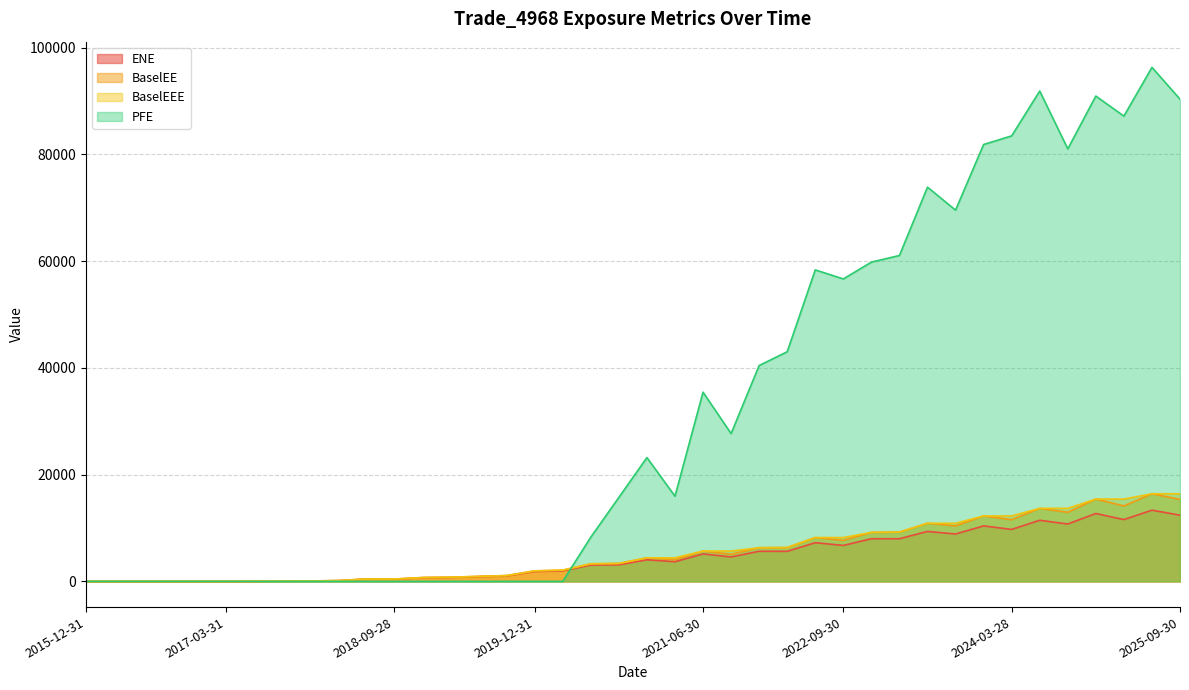

What is the label of the 16th point from the left?

2019-09-30